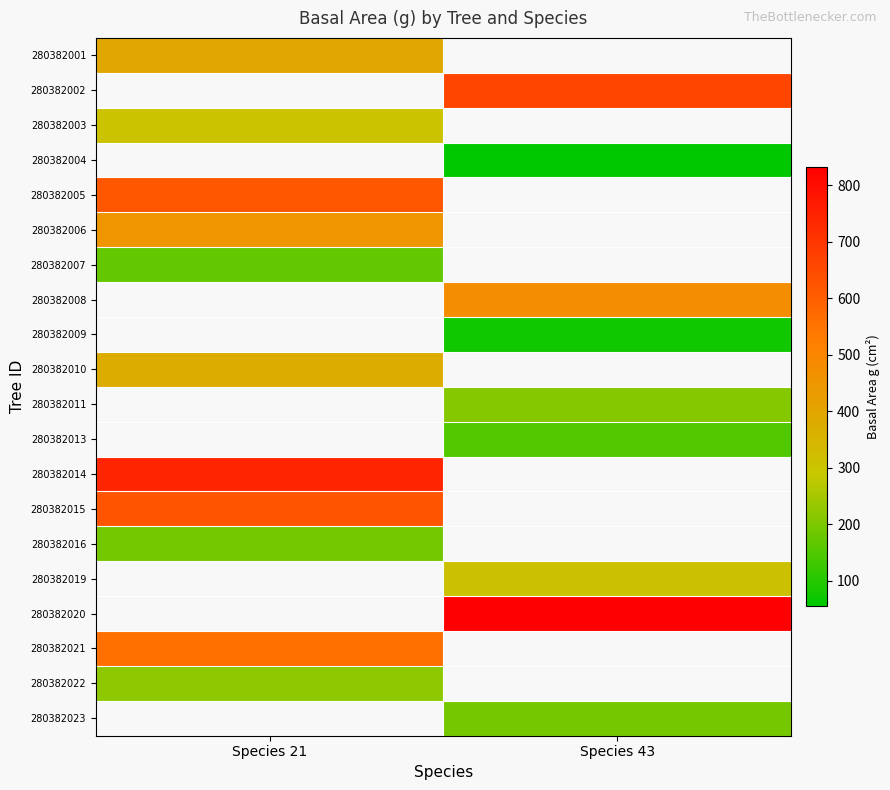

Between Species 43 and Species 21, which is larger?

Species 21